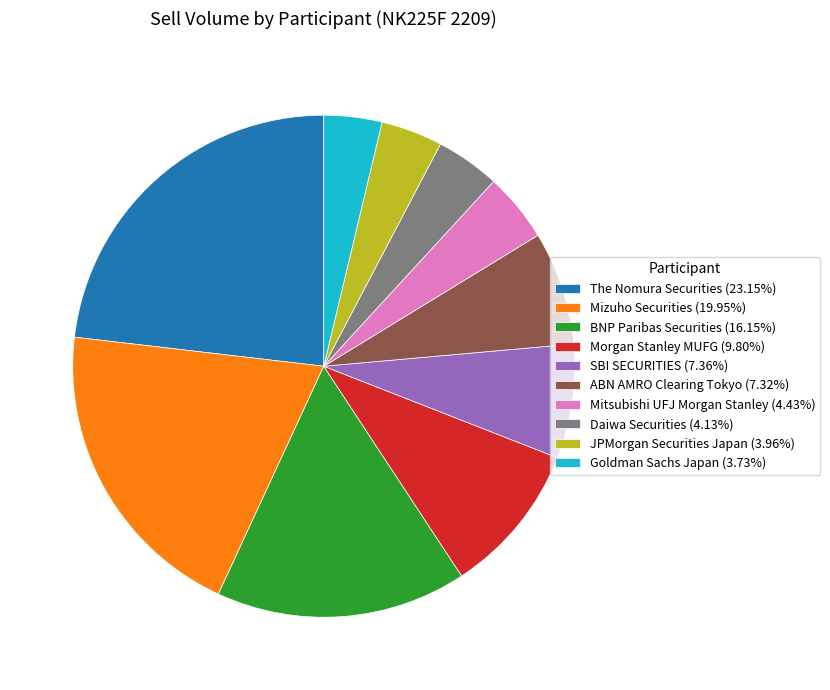

Count the number of slices in the pie.

10